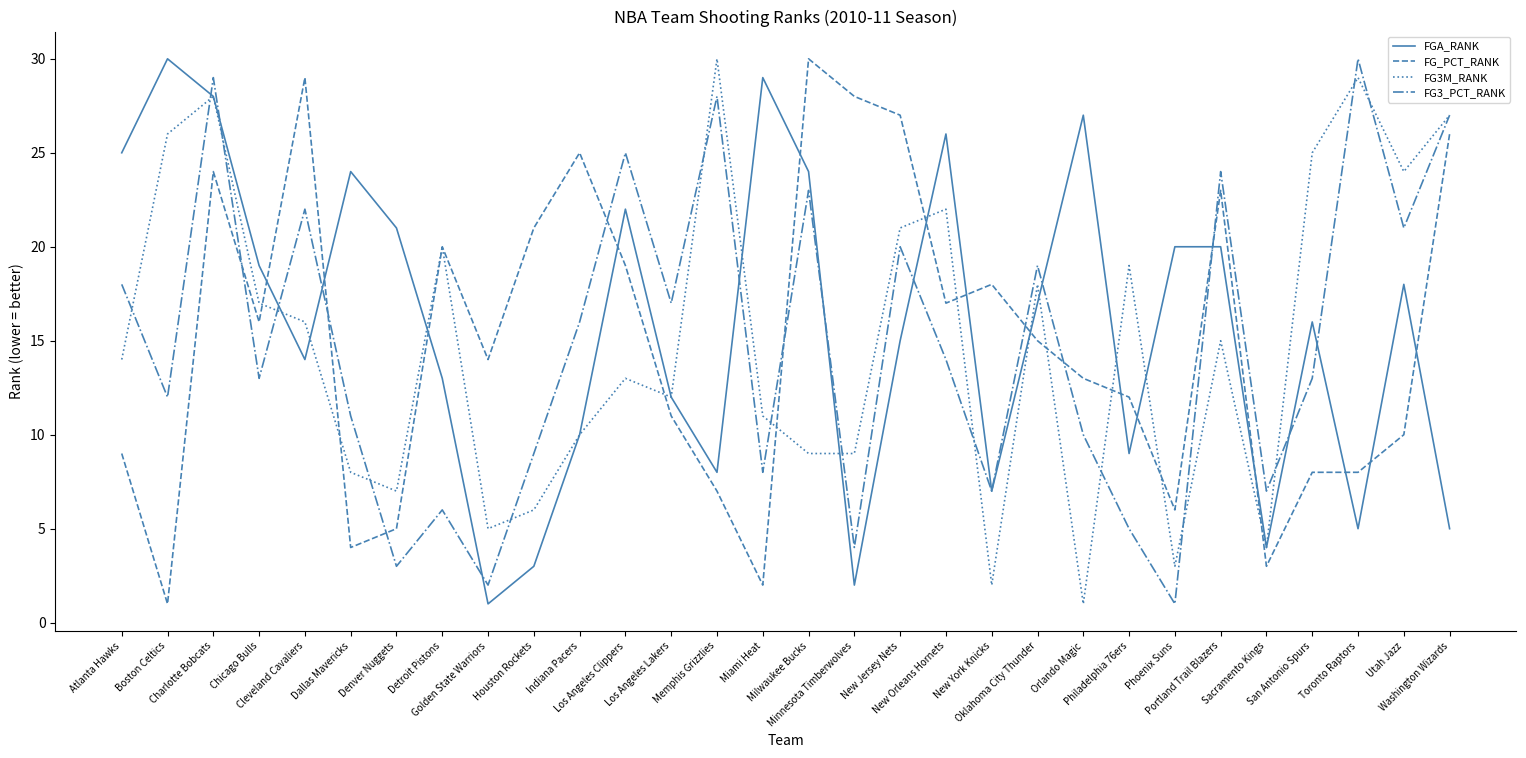

Reading left to right, extract all data points from this chart.

FGA_RANK: 25	30	28	19	14	24	21	13	1	3	10	22	12	8	29	24	2	15	26	7	17	27	9	20	20	4	16	5	18	5
FG_PCT_RANK: 9	1	24	16	29	4	5	20	14	21	25	19	11	7	2	30	28	27	17	18	15	13	12	6	23	3	8	8	10	26
FG3M_RANK: 14	26	28	17	16	8	7	20	5	6	10	13	12	30	11	9	9	21	22	2	18	1	19	3	15	4	25	29	24	27
FG3_PCT_RANK: 18	12	29	13	22	11	3	6	2	9	16	25	17	28	8	23	4	20	14	7	19	10	5	1	24	7	13	30	21	27